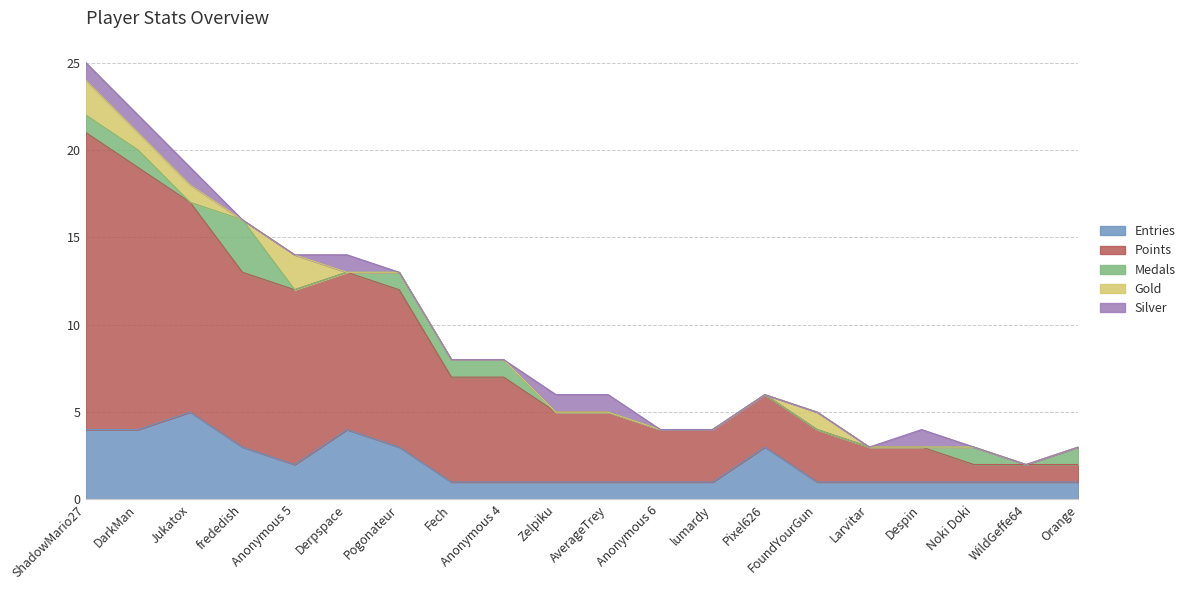

Count the number of data series in this chart.

5